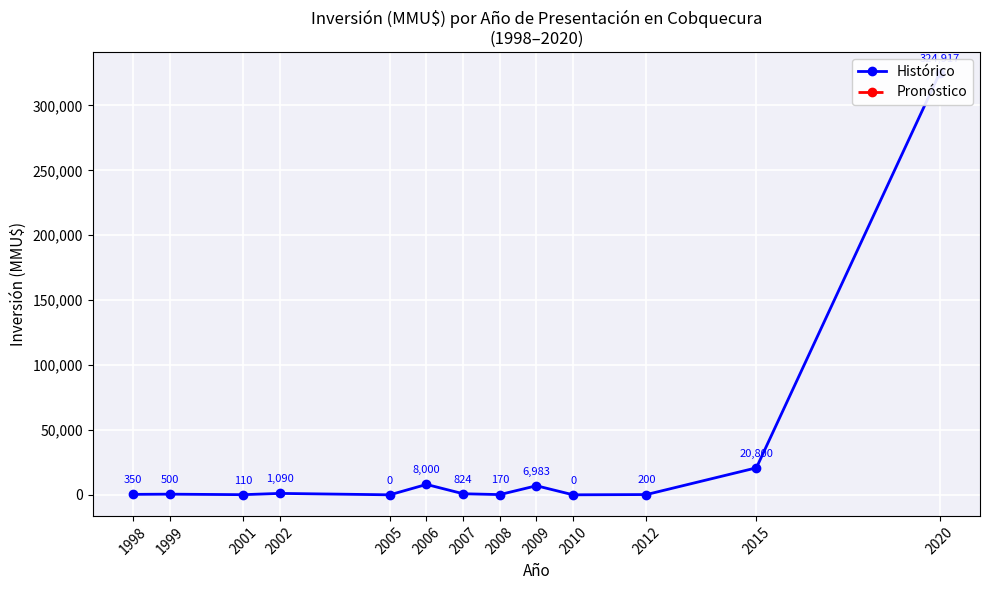

List the labels in order of value, largest first.

2020, 2015, 2006, 2009, 2002, 2007, 1999, 1998, 2012, 2008, 2001, 2005, 2010